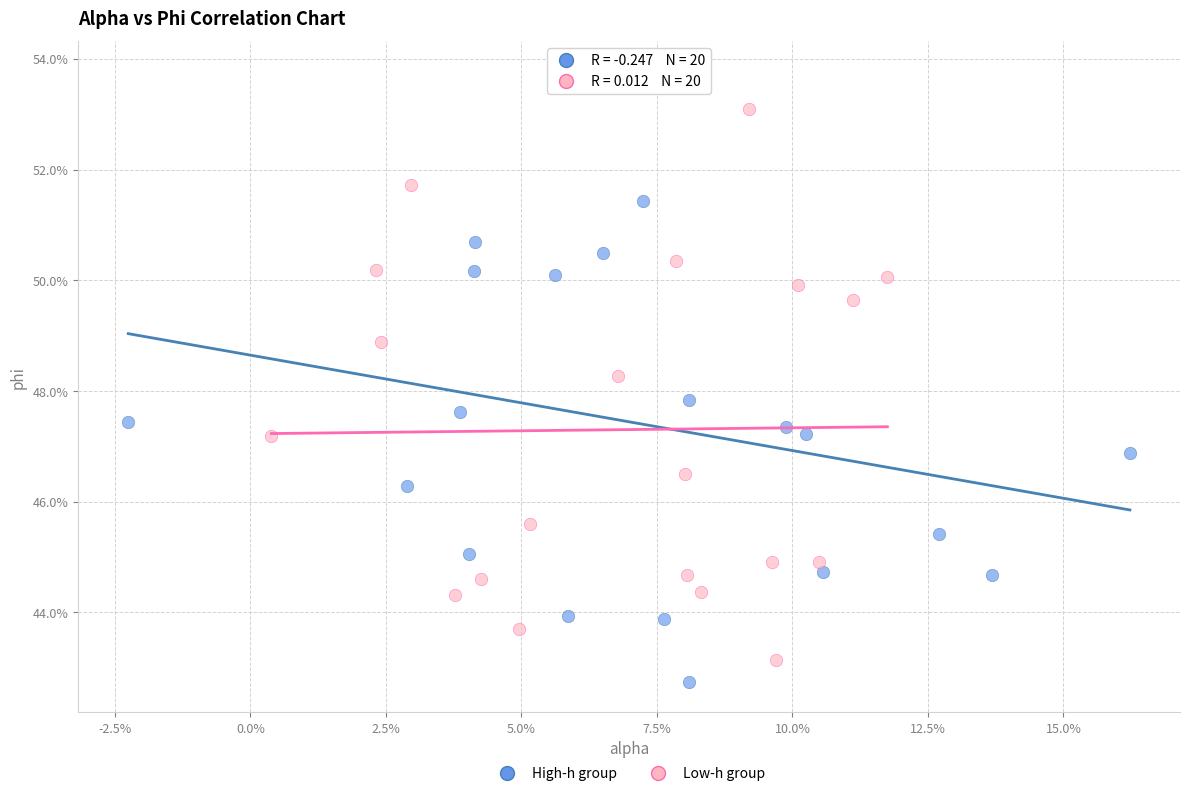

Which series reaches the minimum Y coordinate?

High-h group